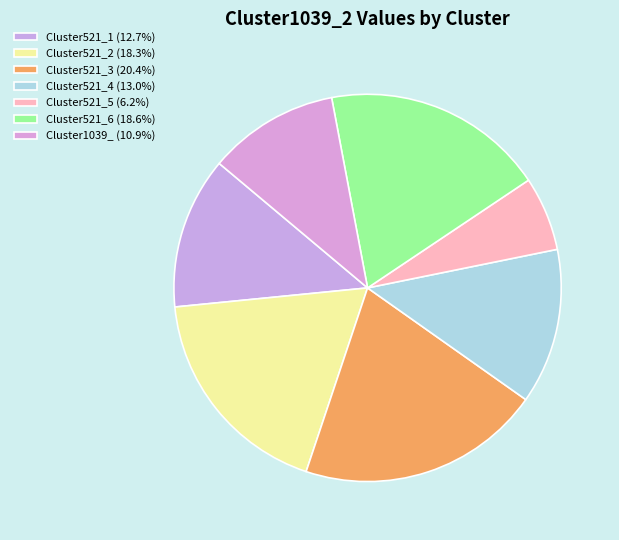

How much of the chart is everything except Cluster521_5?

93.8%